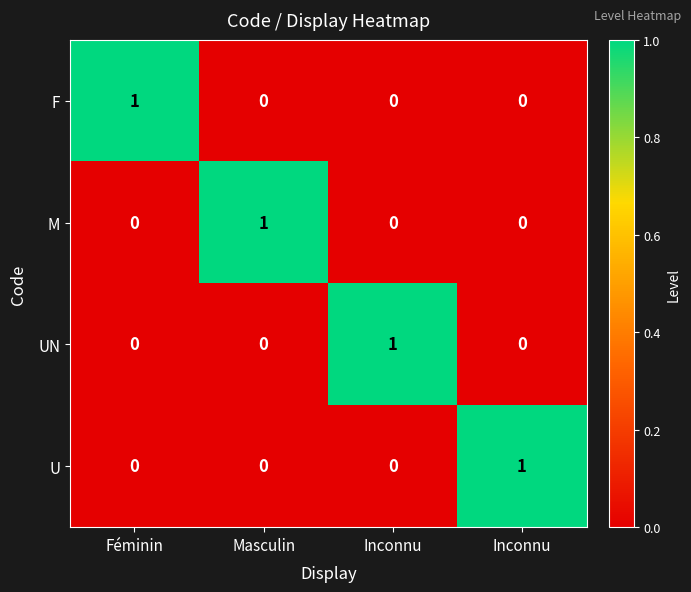

Reading left to right, list all the values displayed in this chart.

F: Féminin=1	Masculin=0	Inconnu=0	Inconnu=0
M: Féminin=0	Masculin=1	Inconnu=0	Inconnu=0
UN: Féminin=0	Masculin=0	Inconnu=1	Inconnu=0
U: Féminin=0	Masculin=0	Inconnu=0	Inconnu=1